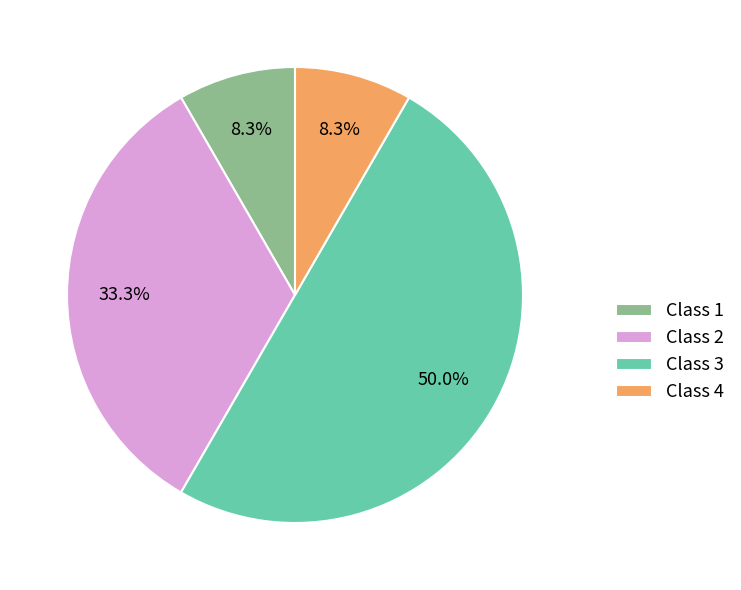

What percentage is NOT represented by Class 4?

91.7%